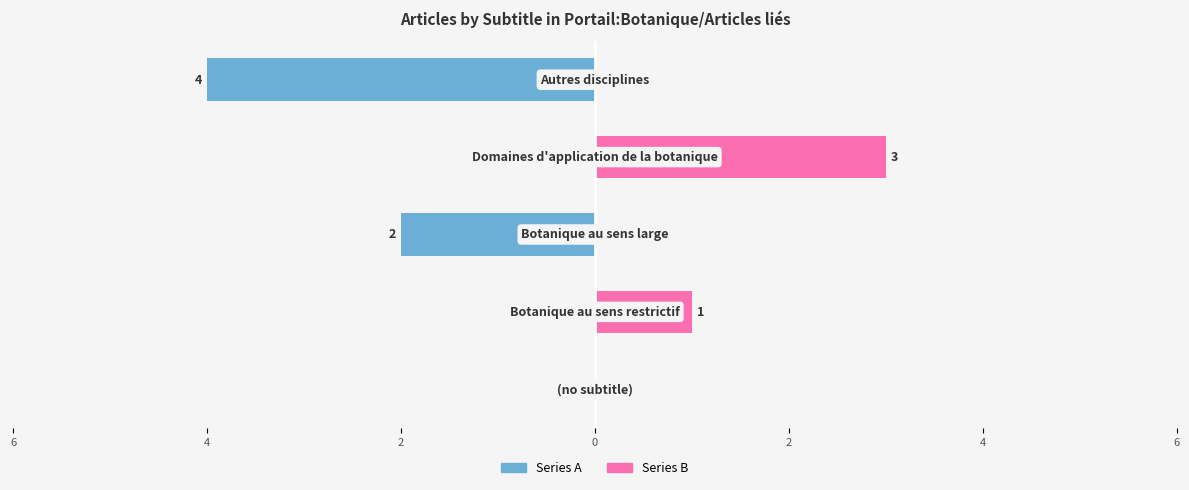

How many groups of bars are there?

5